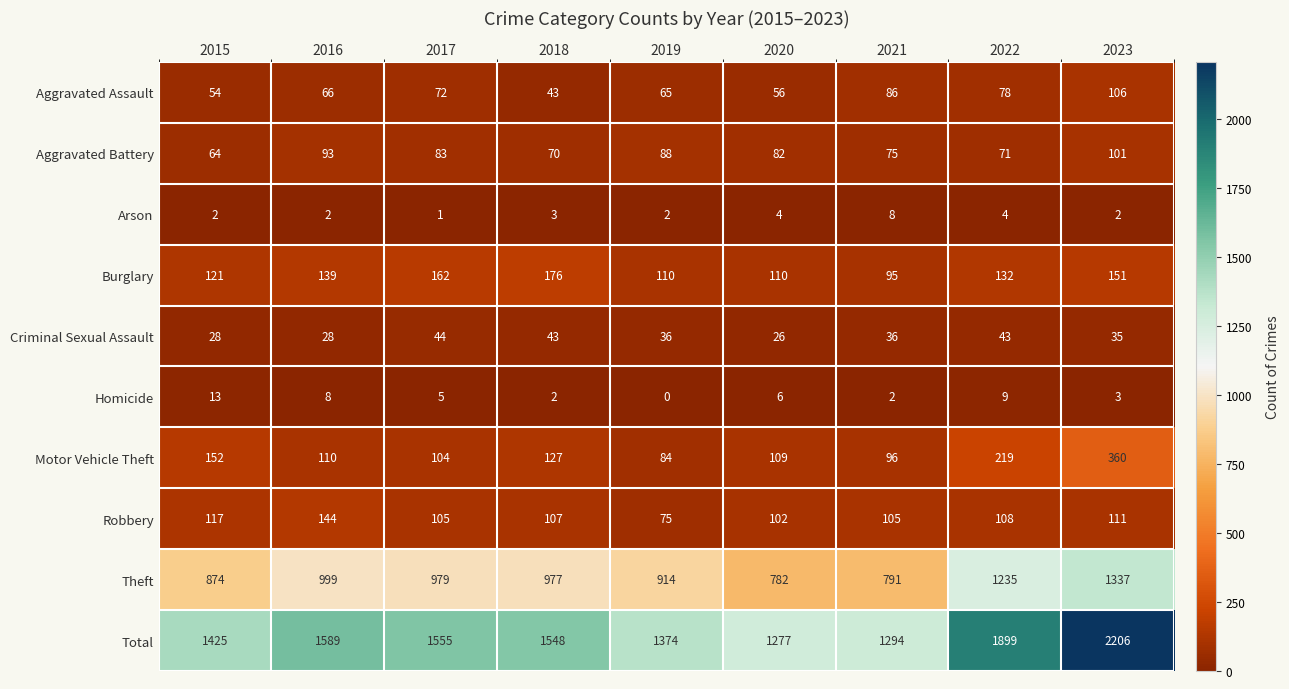

What is the total value across all series at 2017?

3110